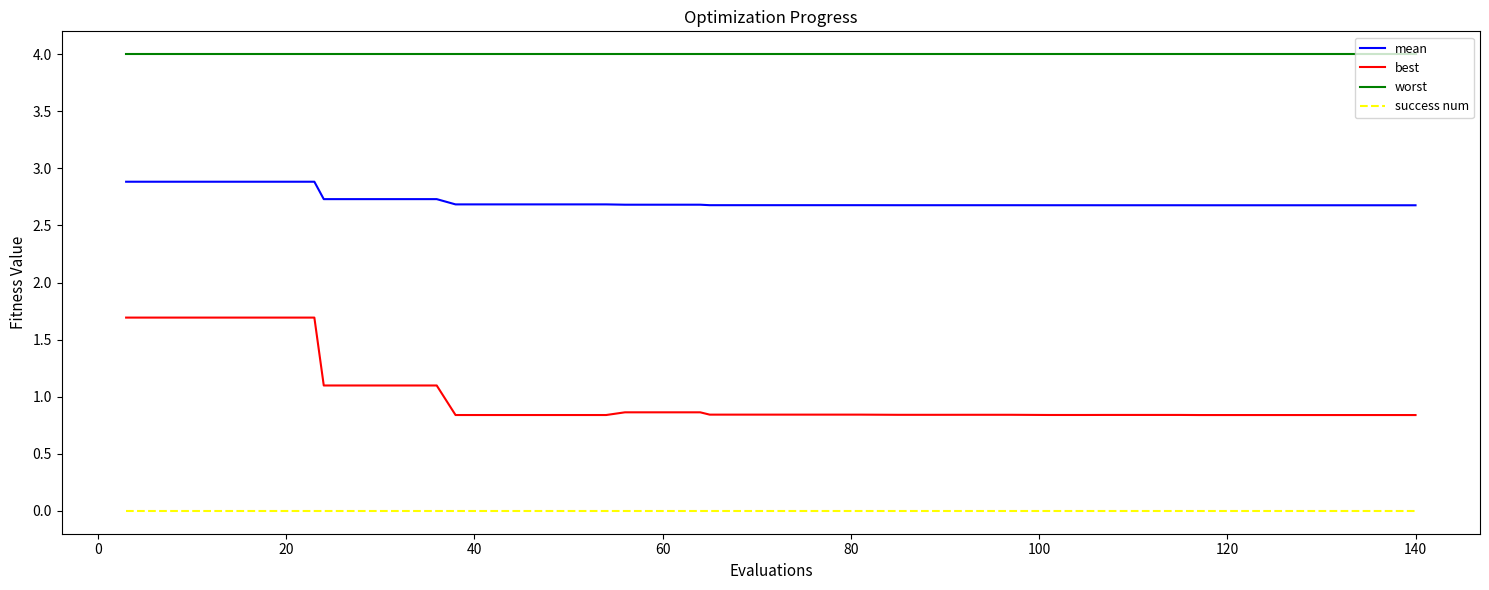

True or false: worst and mean cross at least once.

False